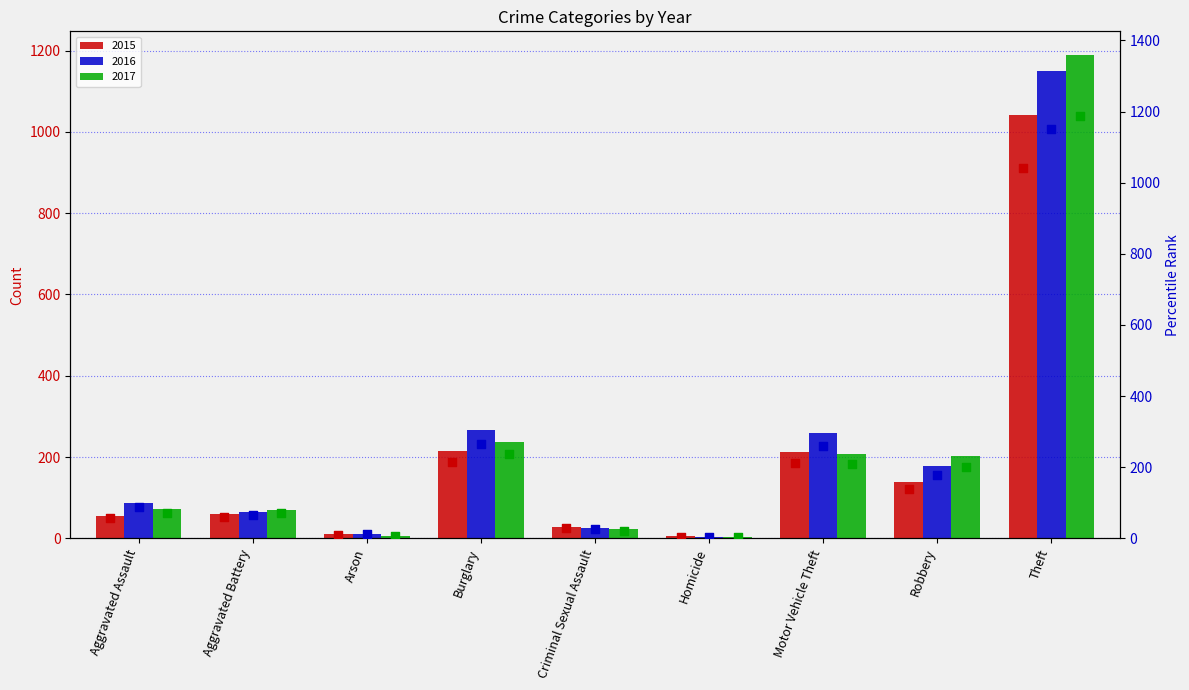

Which series reaches the maximum Y coordinate?

2017 (scatter)